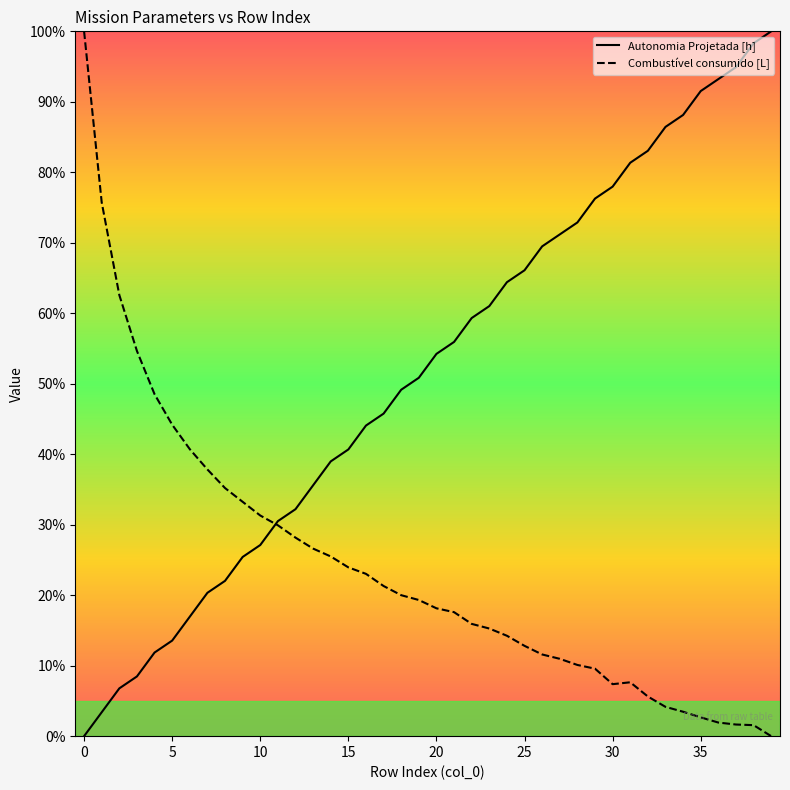

Which series has the largest total across all categories?

Autonomia Projetada [h]